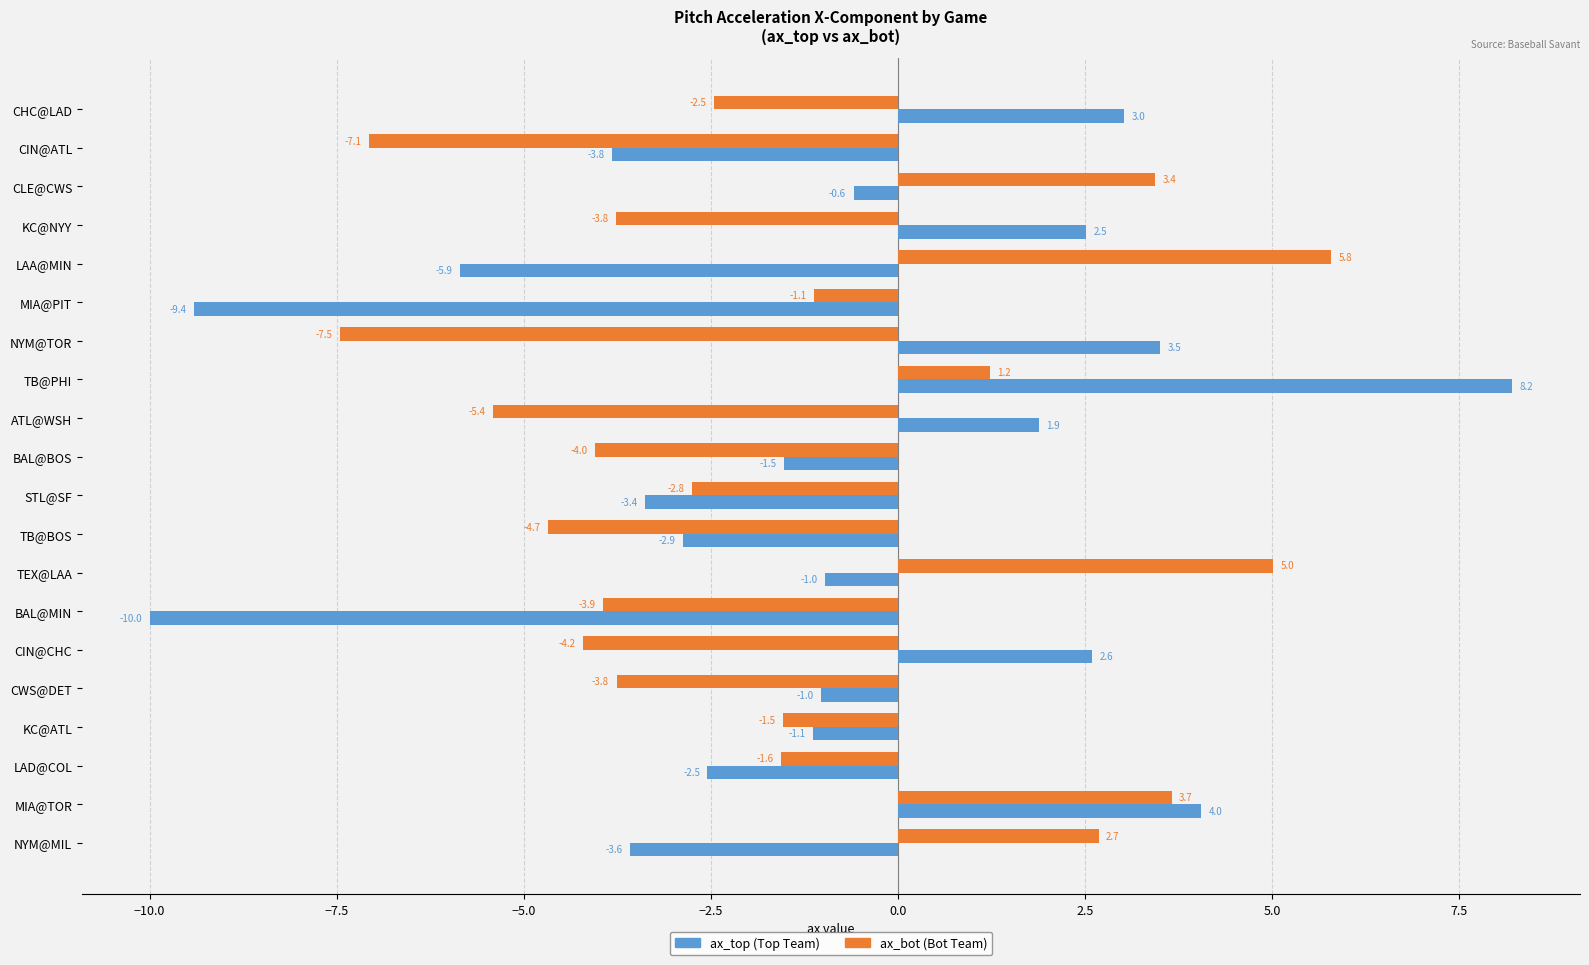

At which category is the sum across all series the highest?

TB@PHI